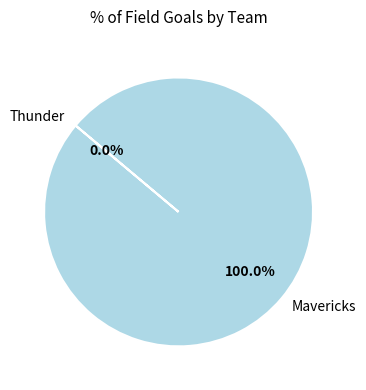

Which slice is the smallest?

Thunder